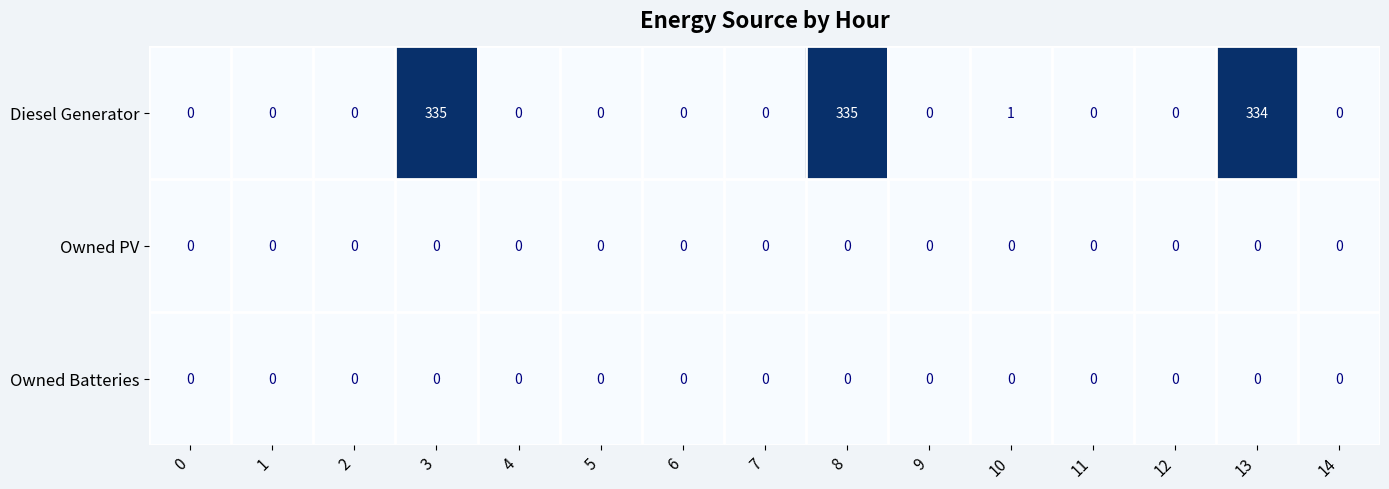

Which series has the largest total across all categories?

Diesel Generator